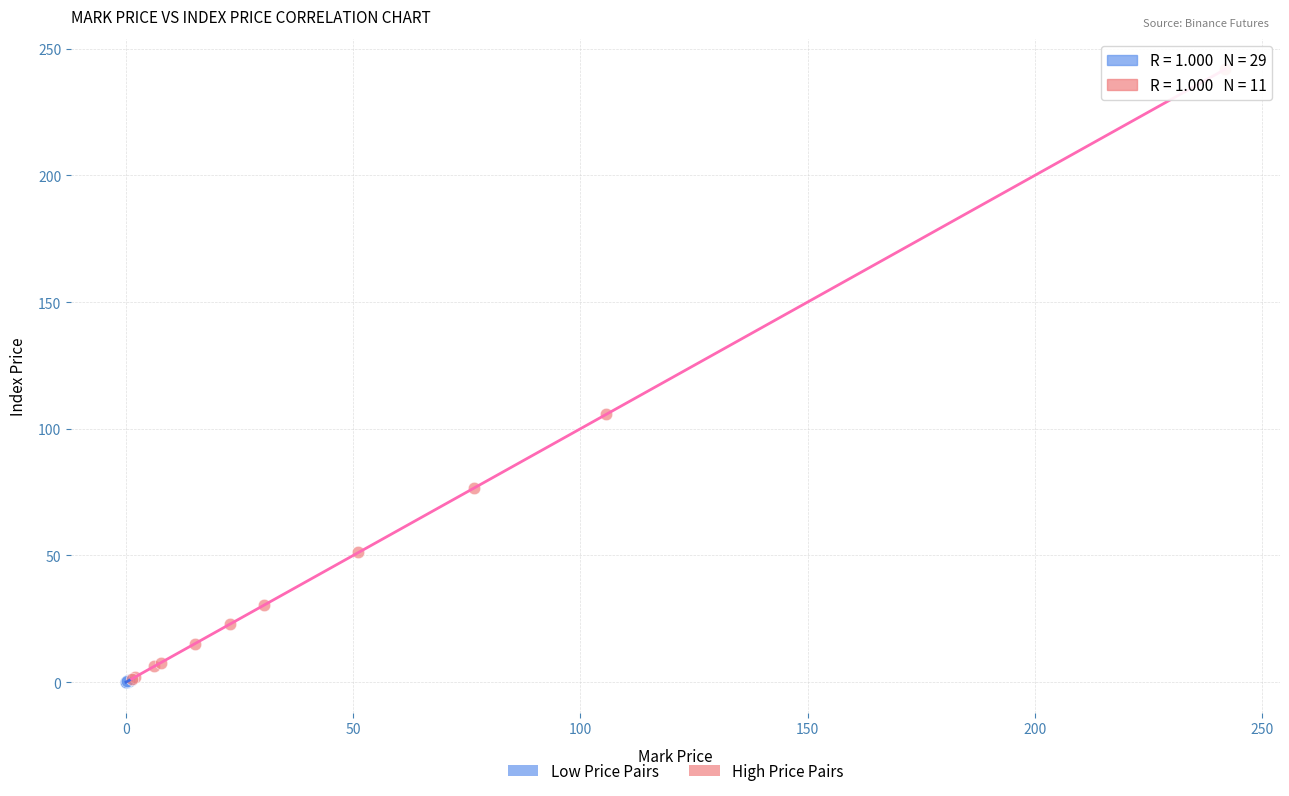

Which series has the widest spread of Y values?

High Price Pairs